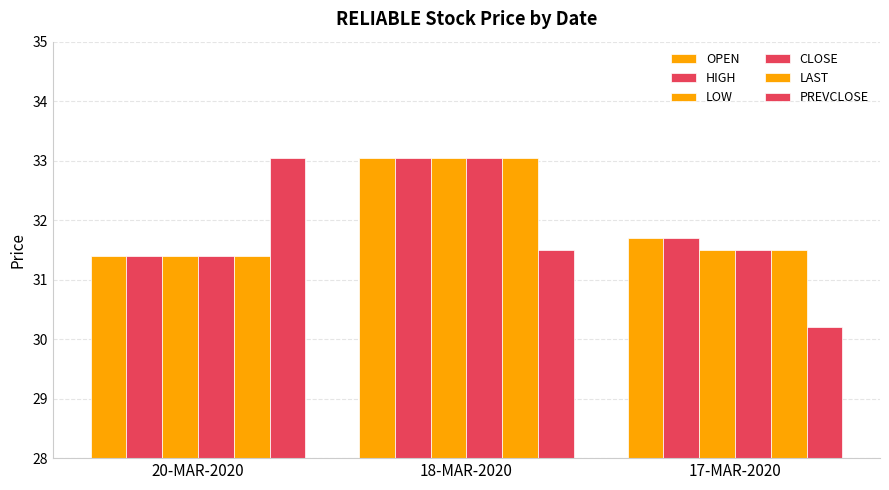

Count the number of data series in this chart.

6